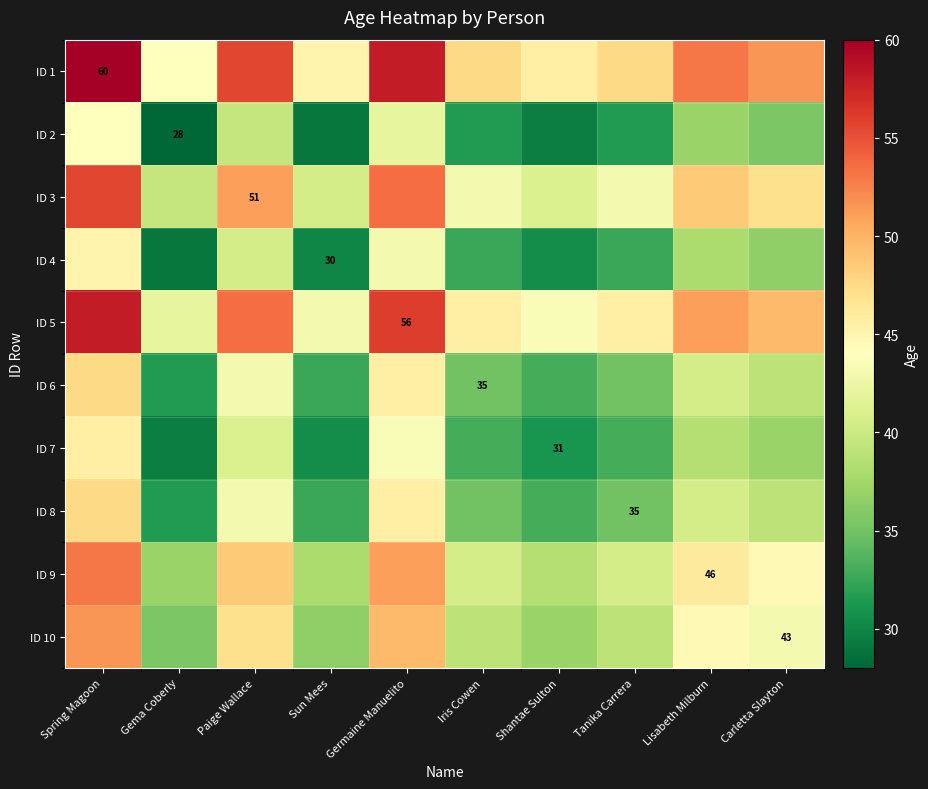

The value of ID 1 at Spring Magoon is 60.0. True or false?

True